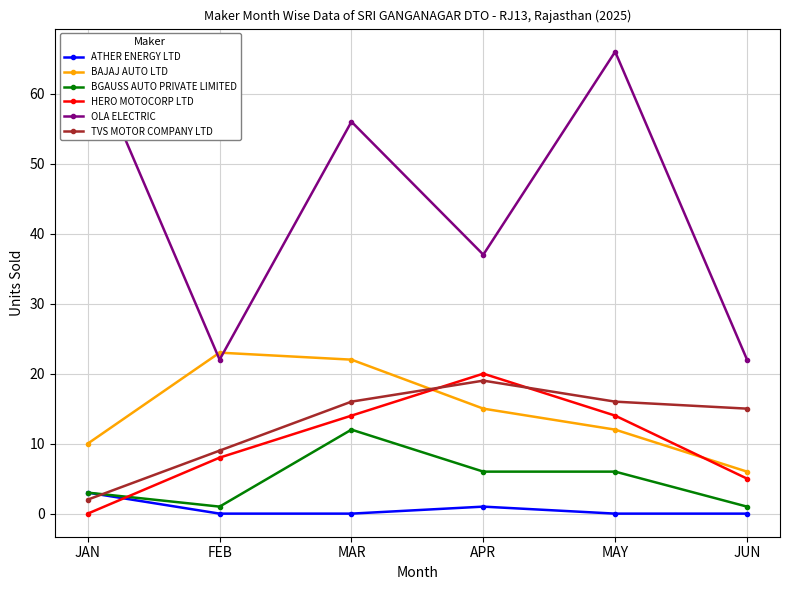

How many data points does each series have?

6